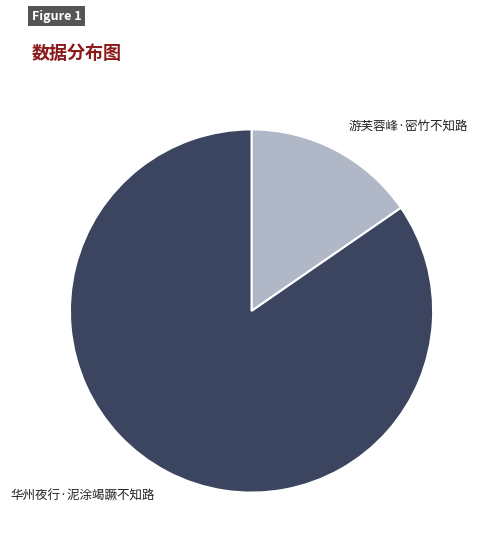

Is there any slice that represents more than half of the pie?

Yes